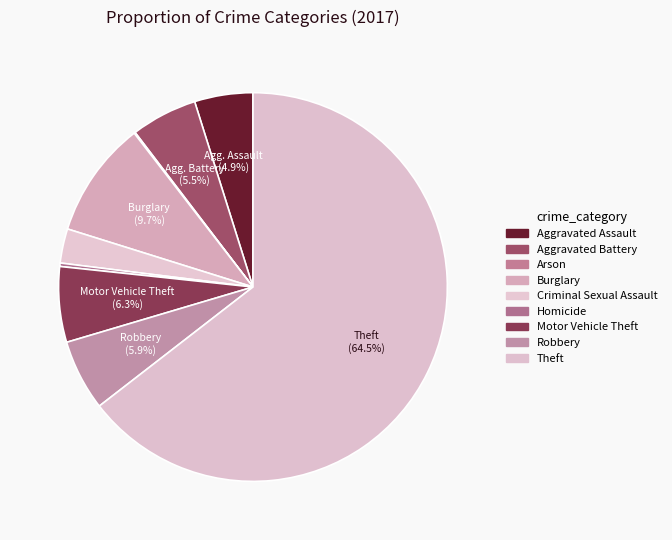

Which slice represents more than half of the pie?

Theft